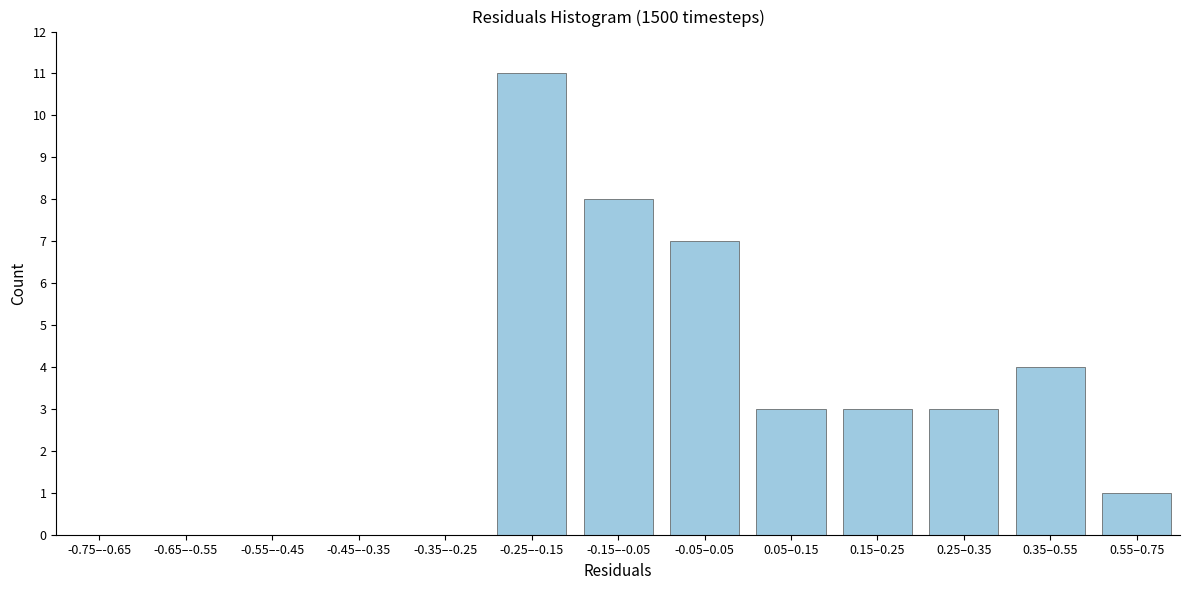

Reading left to right, list all the values displayed in this chart.

-0.75–-0.65=0	-0.65–-0.55=0	-0.55–-0.45=0	-0.45–-0.35=0	-0.35–-0.25=0	-0.25–-0.15=11	-0.15–-0.05=8	-0.05–0.05=7	0.05–0.15=3	0.15–0.25=3	0.25–0.35=3	0.35–0.55=4	0.55–0.75=1